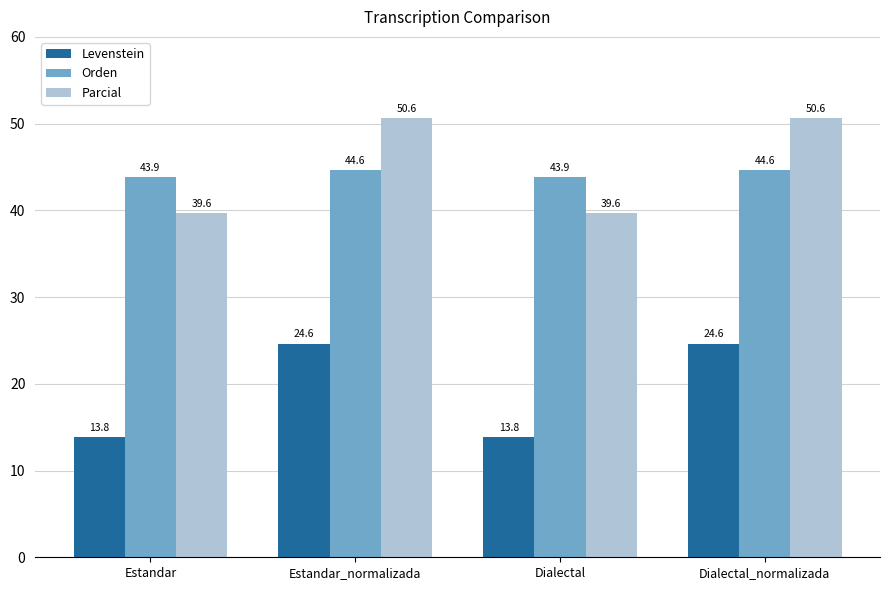

Rank the series by their maximum value, from lowest to highest.

Levenstein, Orden, Parcial